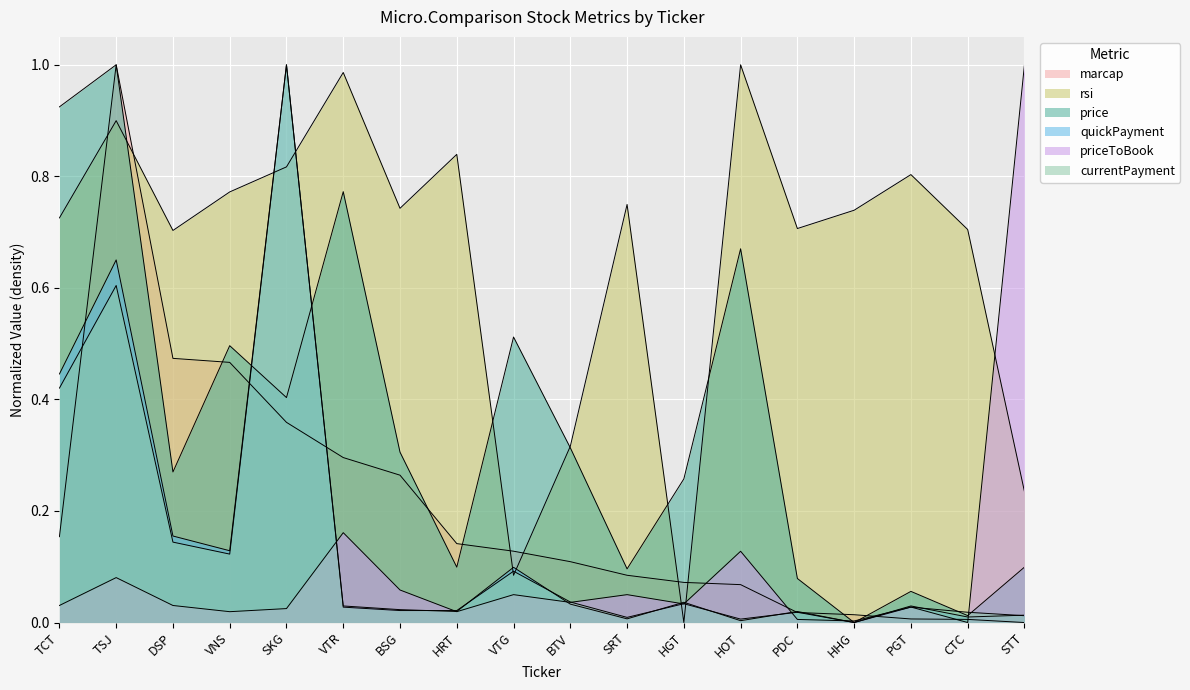

How many data points in price are above 0?

17